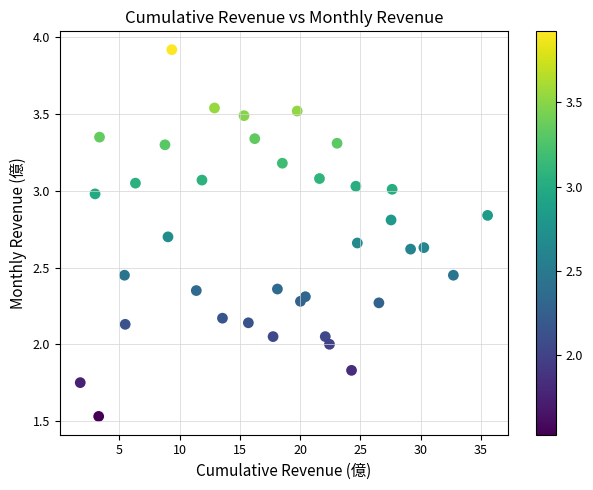

What is the range of X values (max minus min)?

33.8